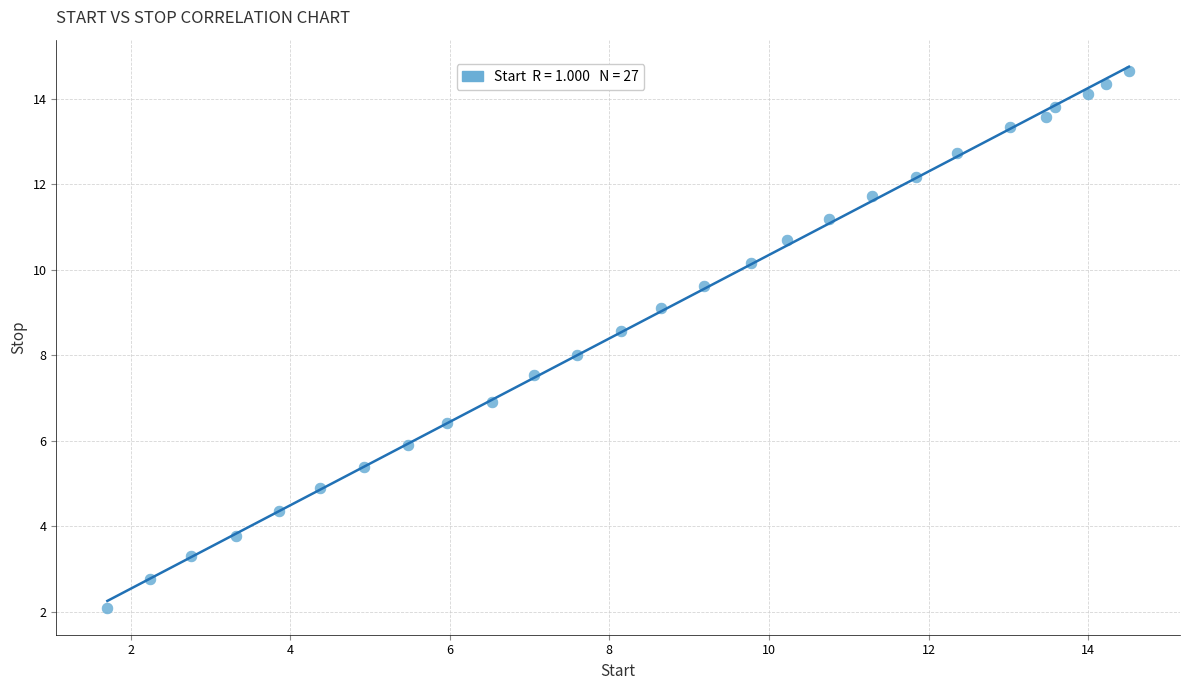

What is the range of X values (max minus min)?

12.8